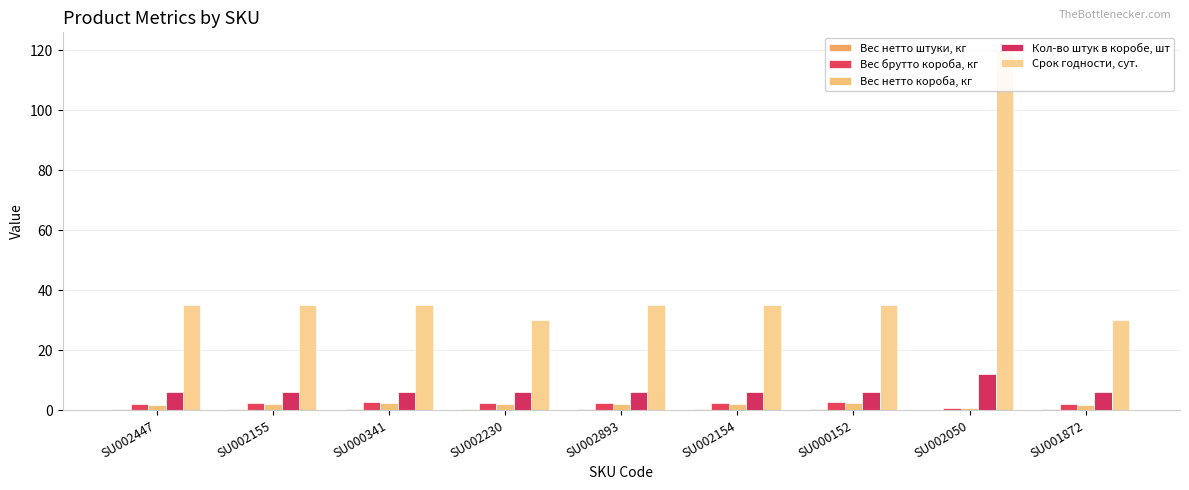

At which label is Вес нетто штуки, кг closest to 0?

SU002050